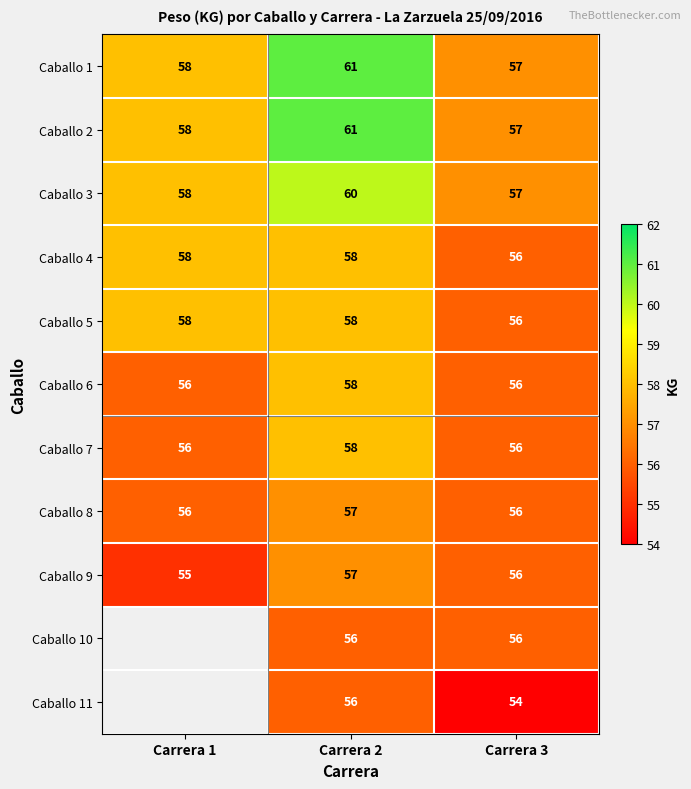

At which category is the sum across all series the highest?

Carrera 2